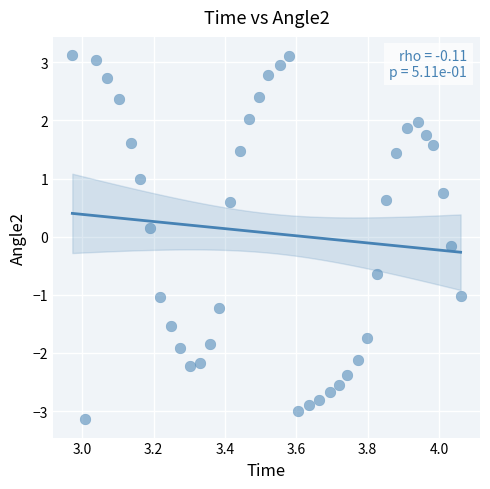

What is the range of Y values (max minus min)?

6.3